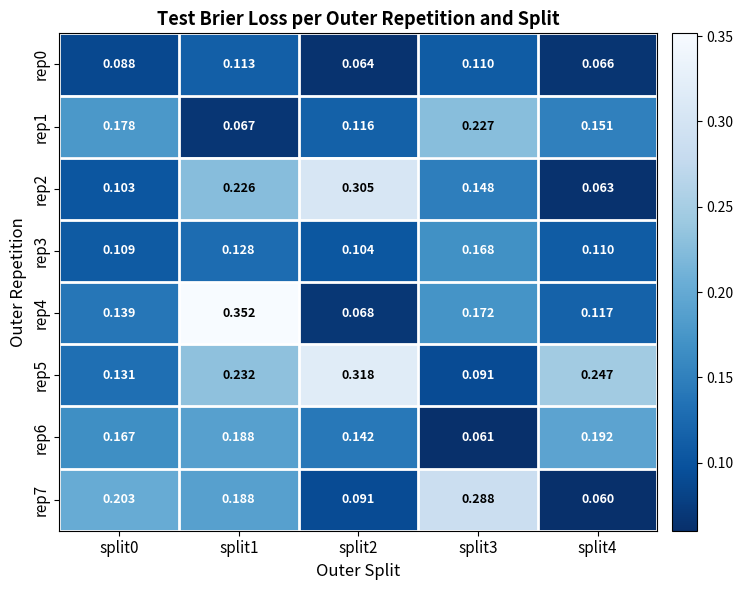

Which series has the widest spread of values?

rep4